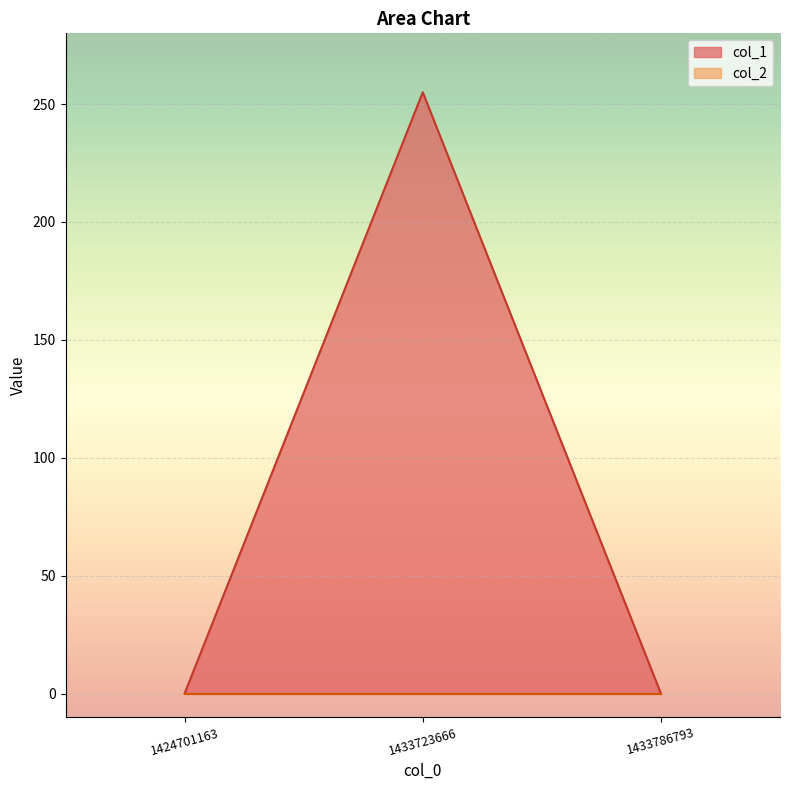

How many distinct data groups are displayed?

2